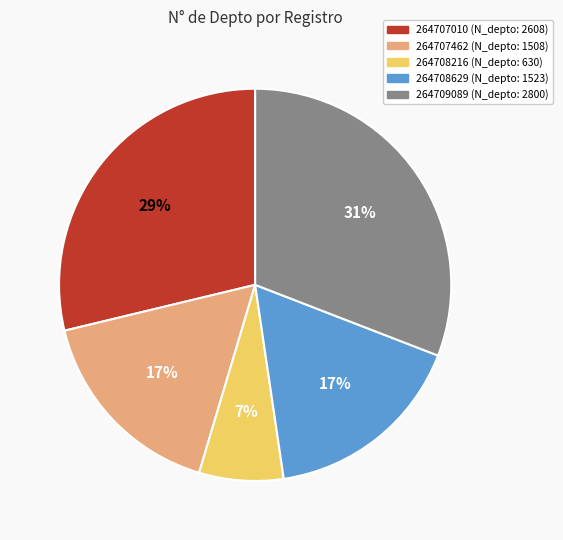

What percentage is the 264707462 slice, to the nearest percent?

17%